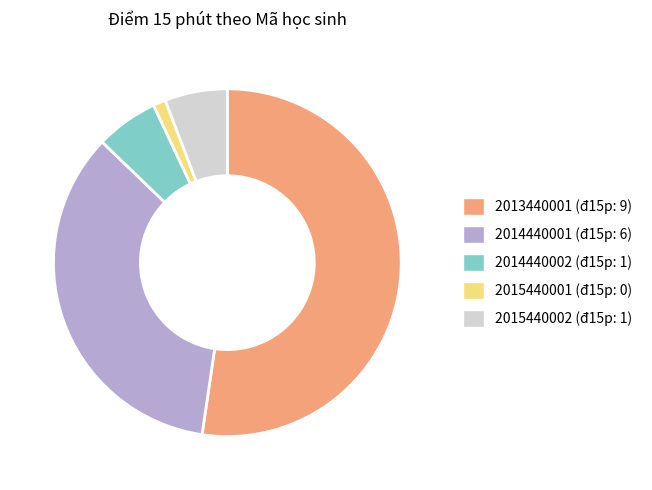

Which category has the biggest portion of the pie?

2013440001